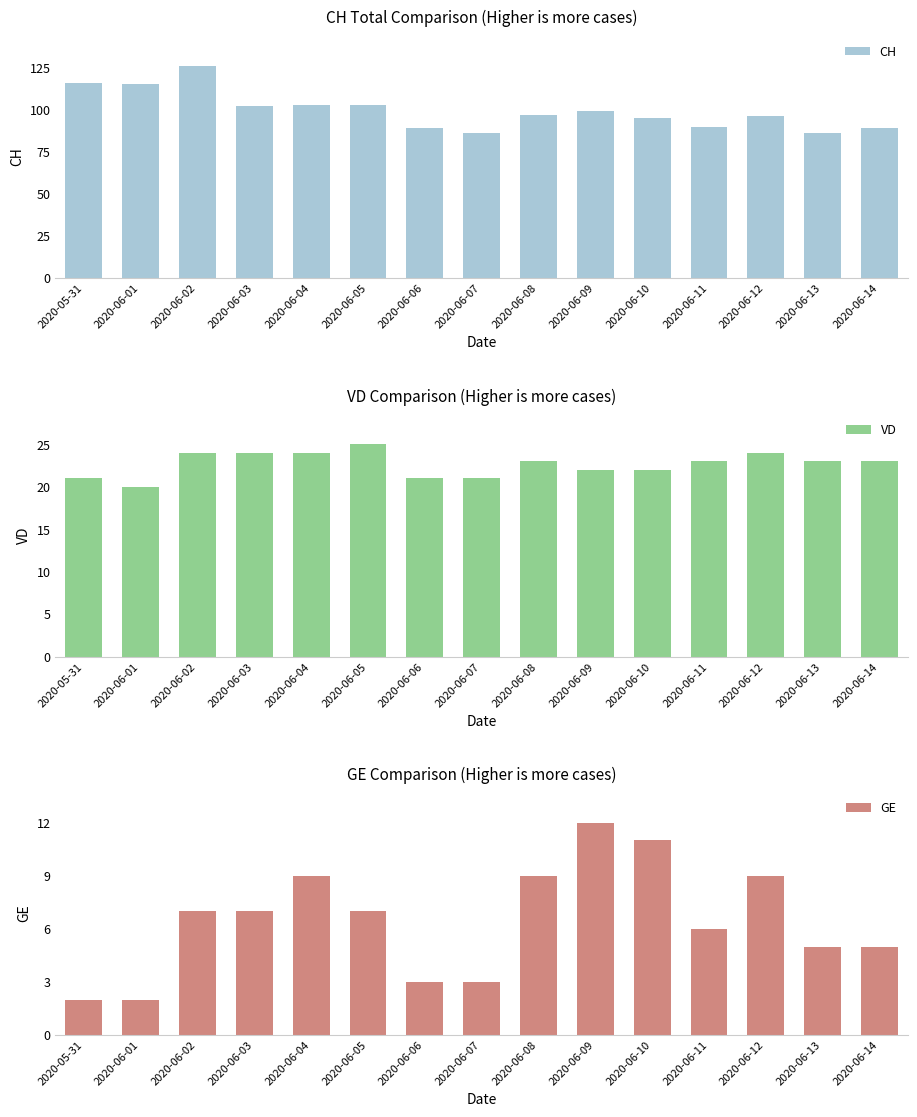

How many data points in VD are less than 23?

6